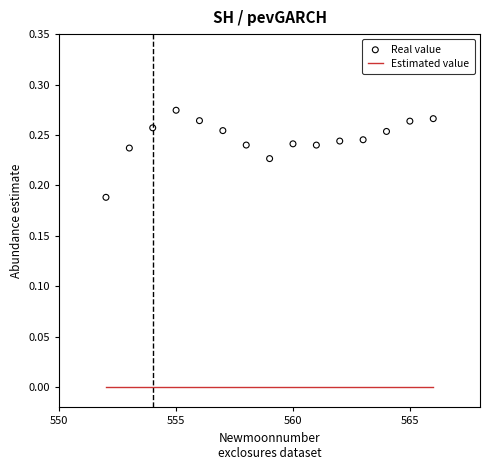

What are all the series names shown in the legend?

Estimated value, Real value